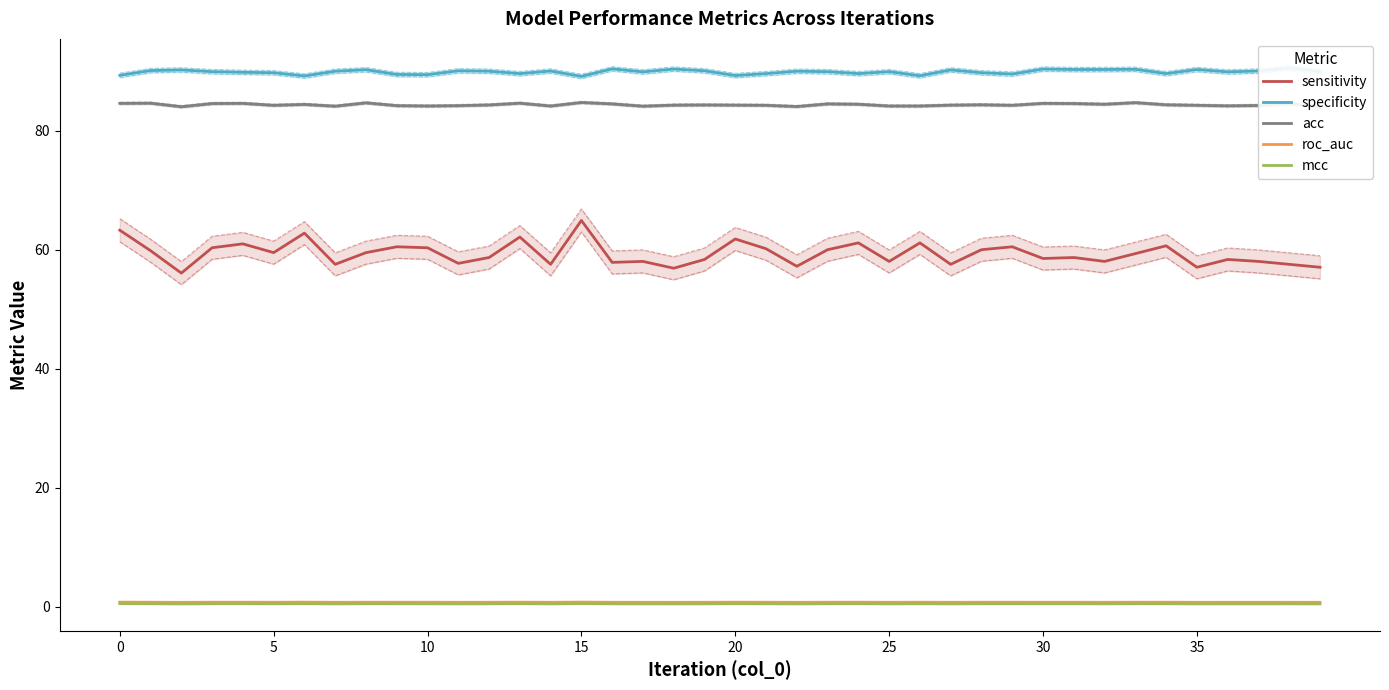

How many roc_auc values are between 0 and 1?

40